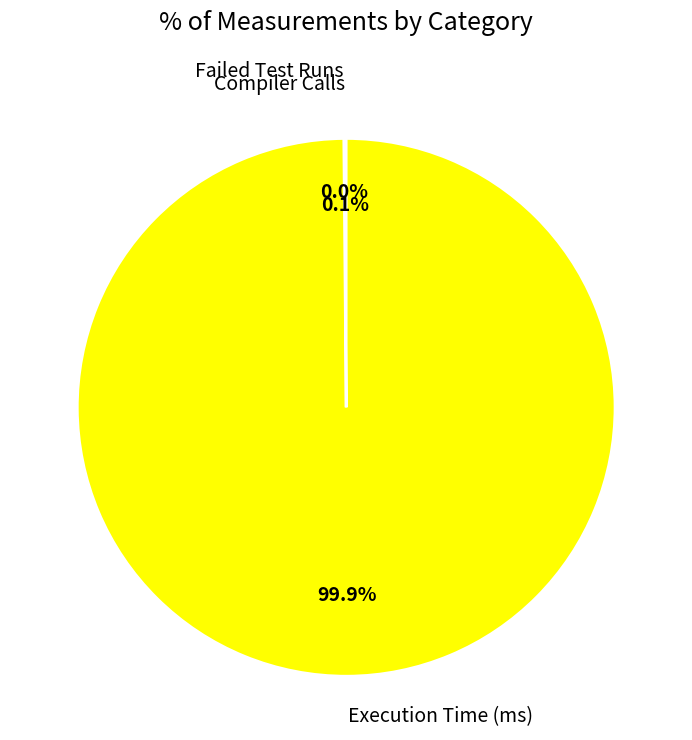

How much of the chart is everything except Execution Time (ms)?

0.1%